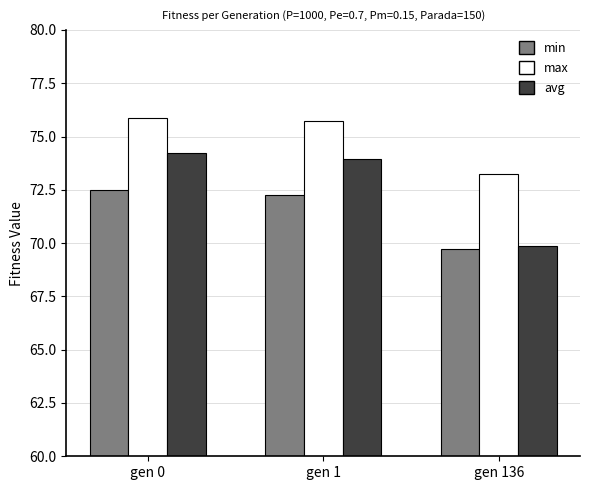

True or false: avg has a value of 69.9 at gen 136.

True